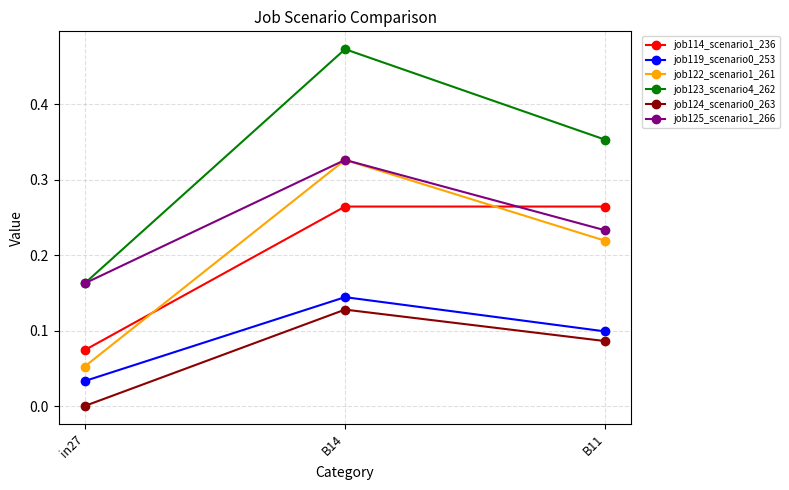

At which label is job114_scenario1_236 closest to 0?

in27